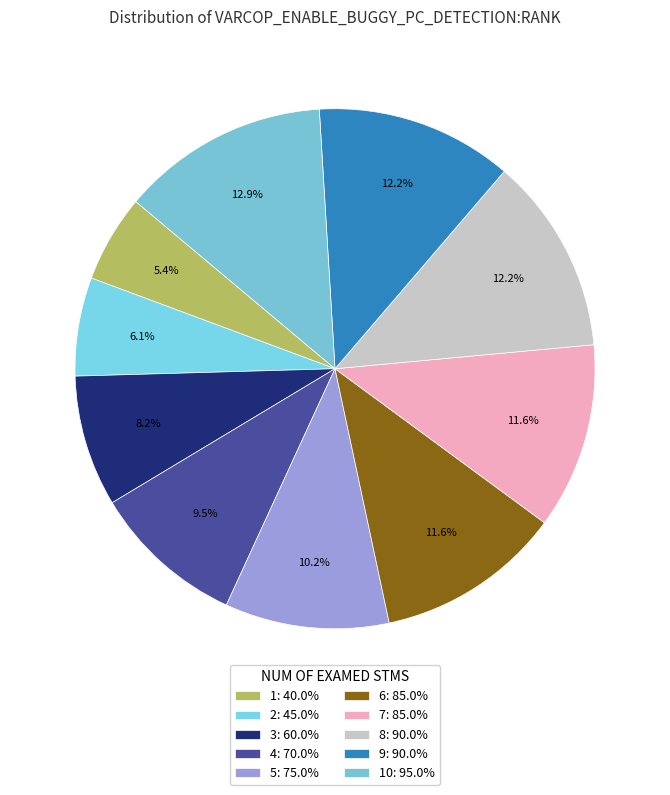

How many segments does this pie chart have?

10